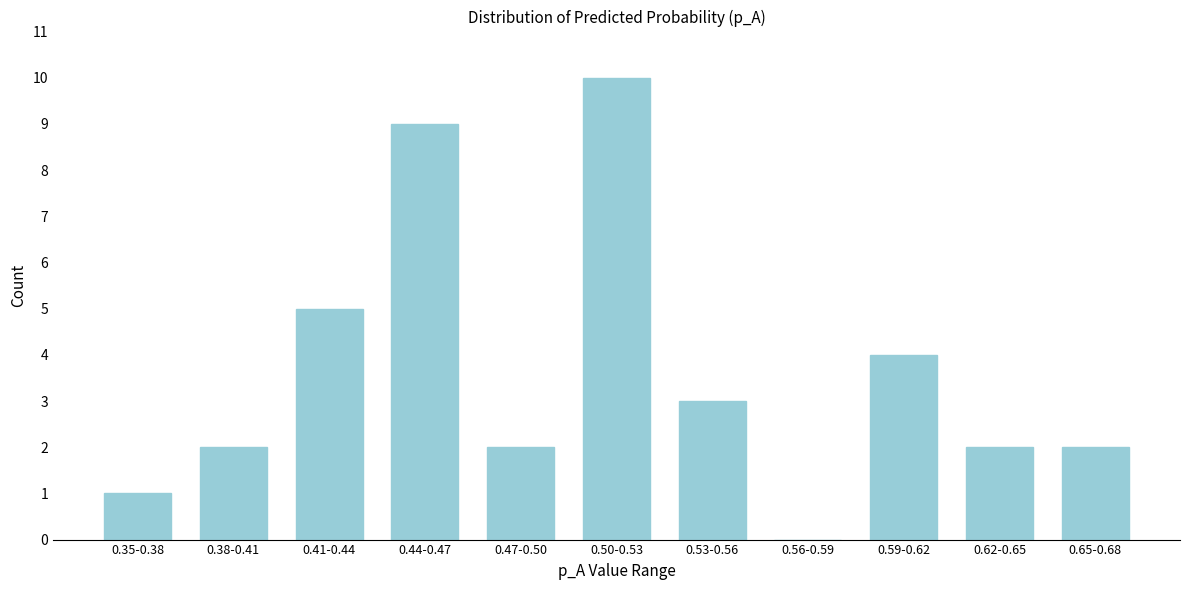

Reading left to right, what are all the values shown in this chart?

0.35-0.38=1	0.38-0.41=2	0.41-0.44=5	0.44-0.47=9	0.47-0.50=2	0.50-0.53=10	0.53-0.56=3	0.56-0.59=0	0.59-0.62=4	0.62-0.65=2	0.65-0.68=2